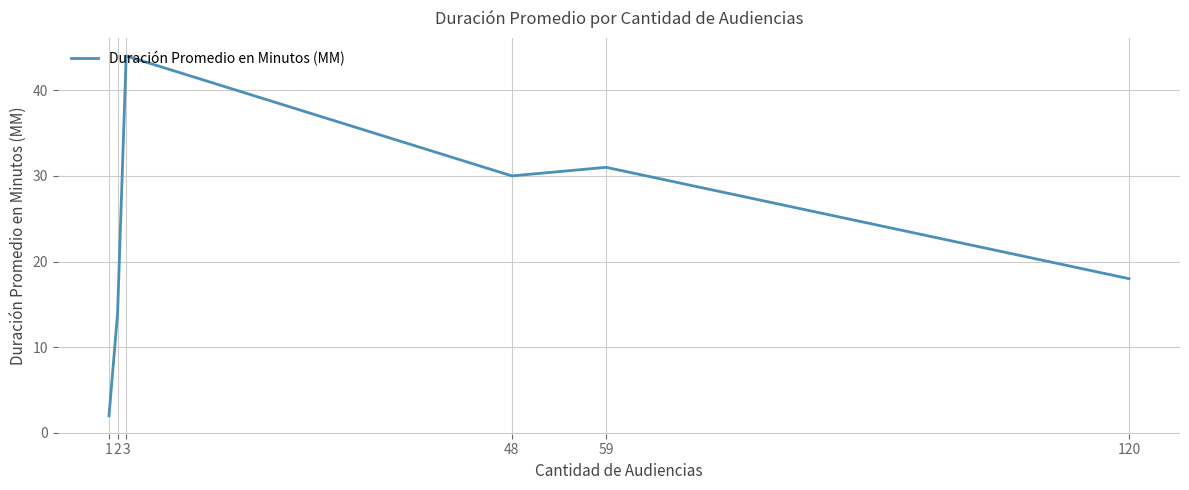

Which label corresponds to the smallest value in the chart?

1